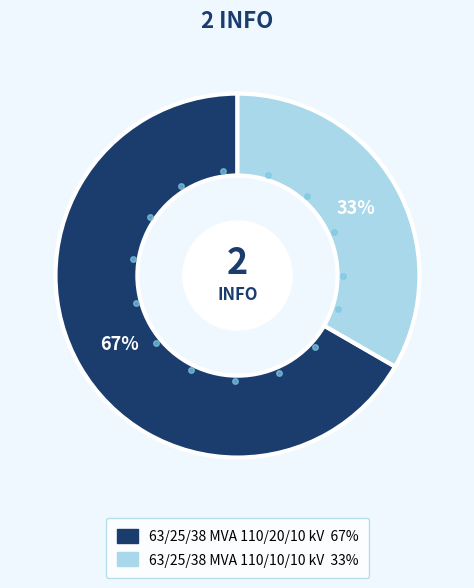

To the nearest percent, what is the combined percentage of 63/25/38 MVA 110/10/10 kV and 63/25/38 MVA 110/20/10 kV?

100%